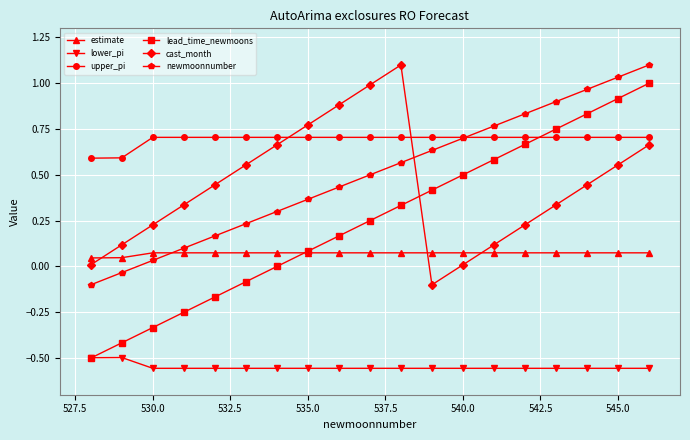

True or false: upper_pi and lower_pi cross at least once.

False